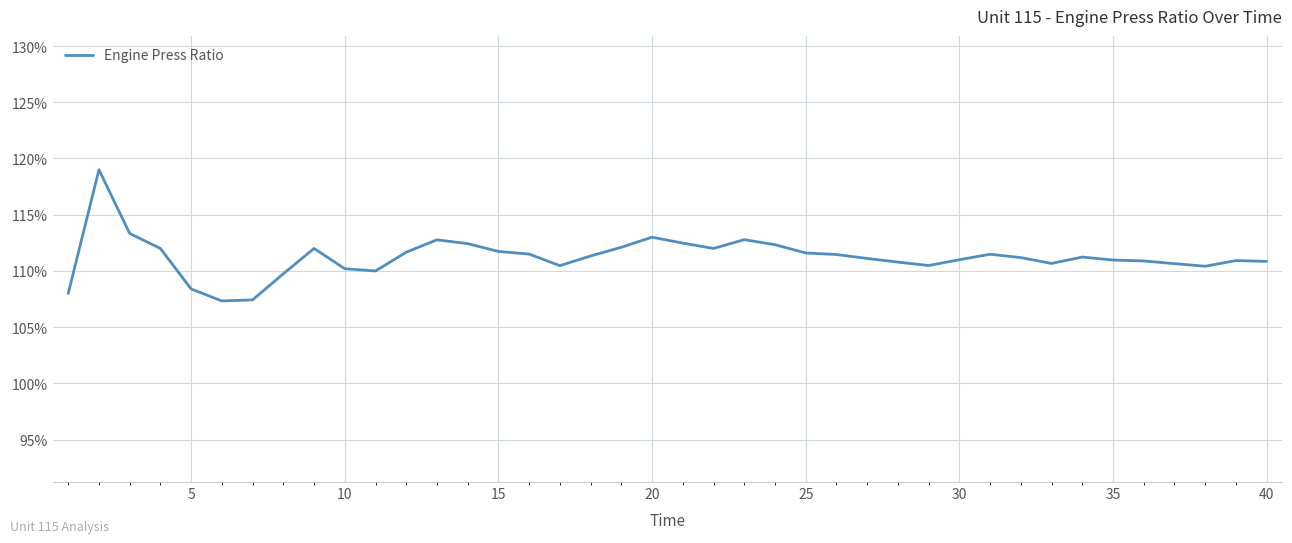

What is the difference between the maximum and minimum values?

11.7